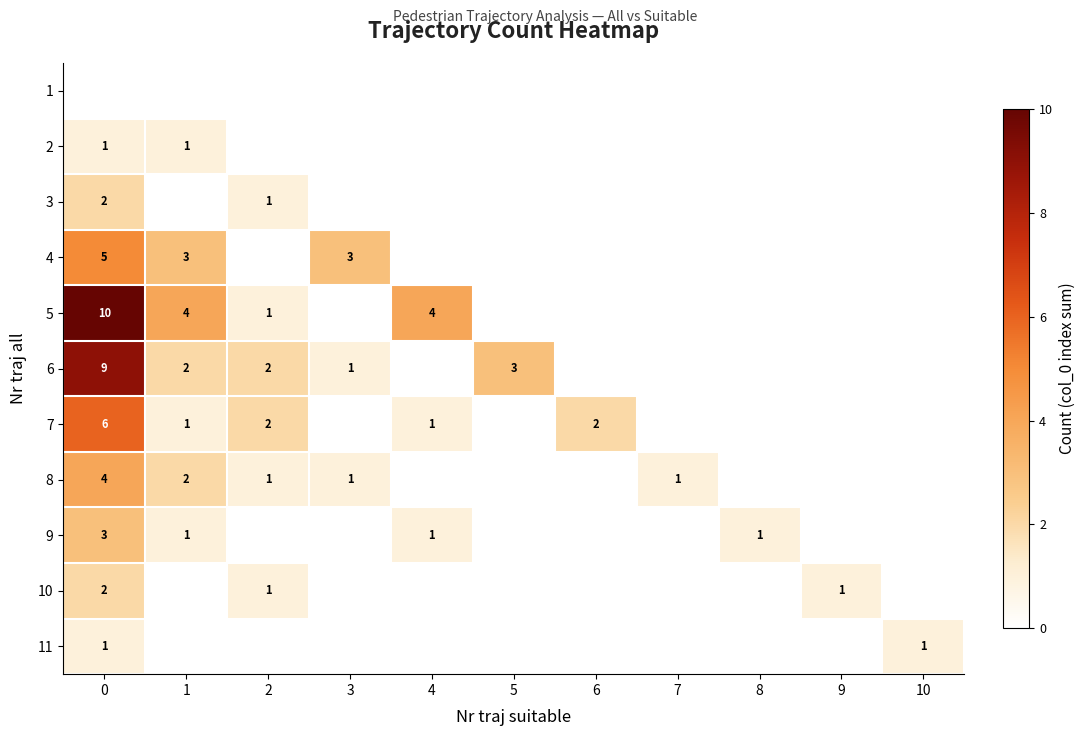

At which label is 10 closest to 1?

2